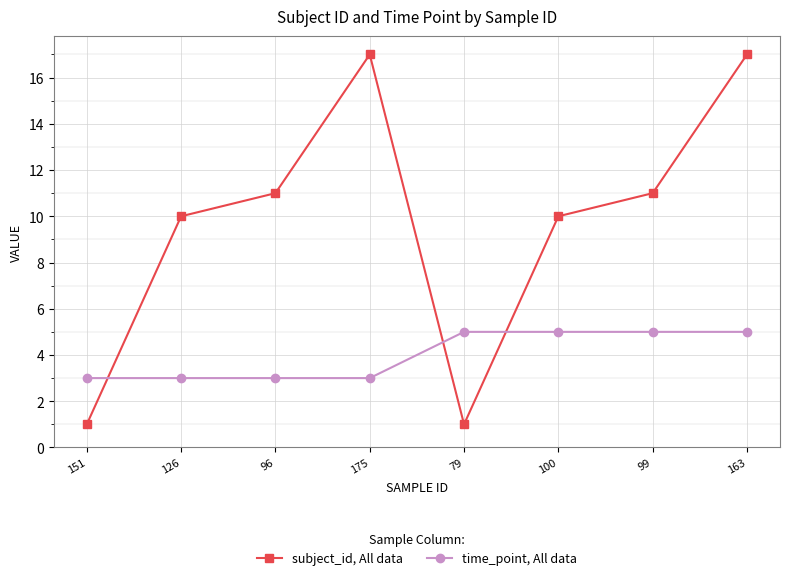

Is it true that subject_id, All data equals 10 at 163?

False